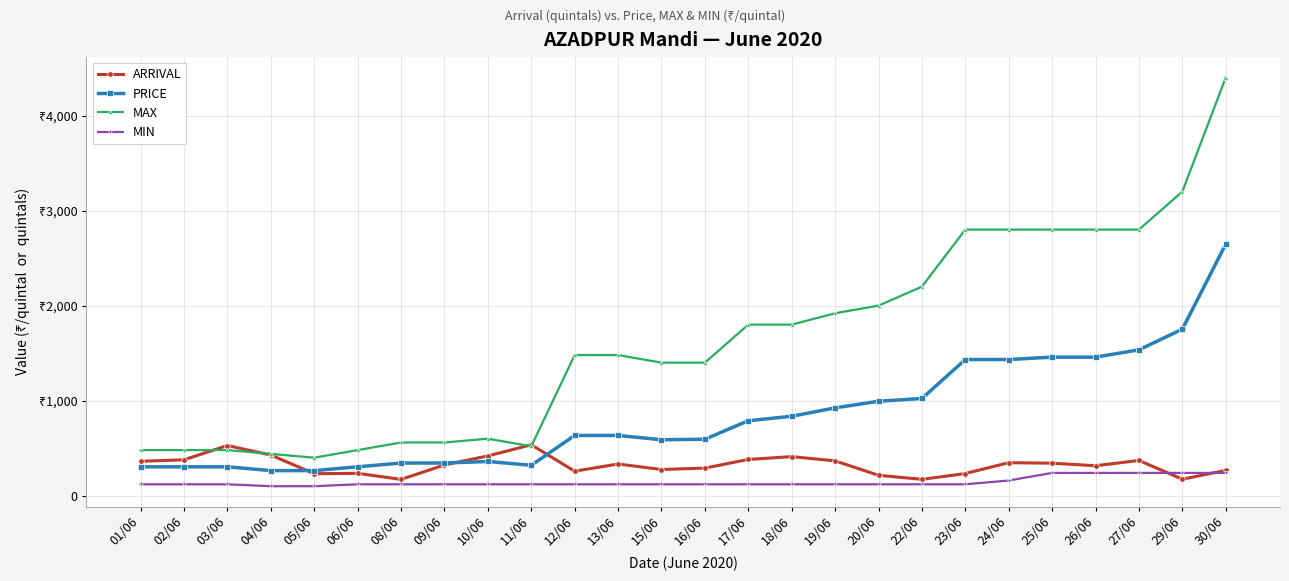

Is this an area chart (filled region under the line)?

No